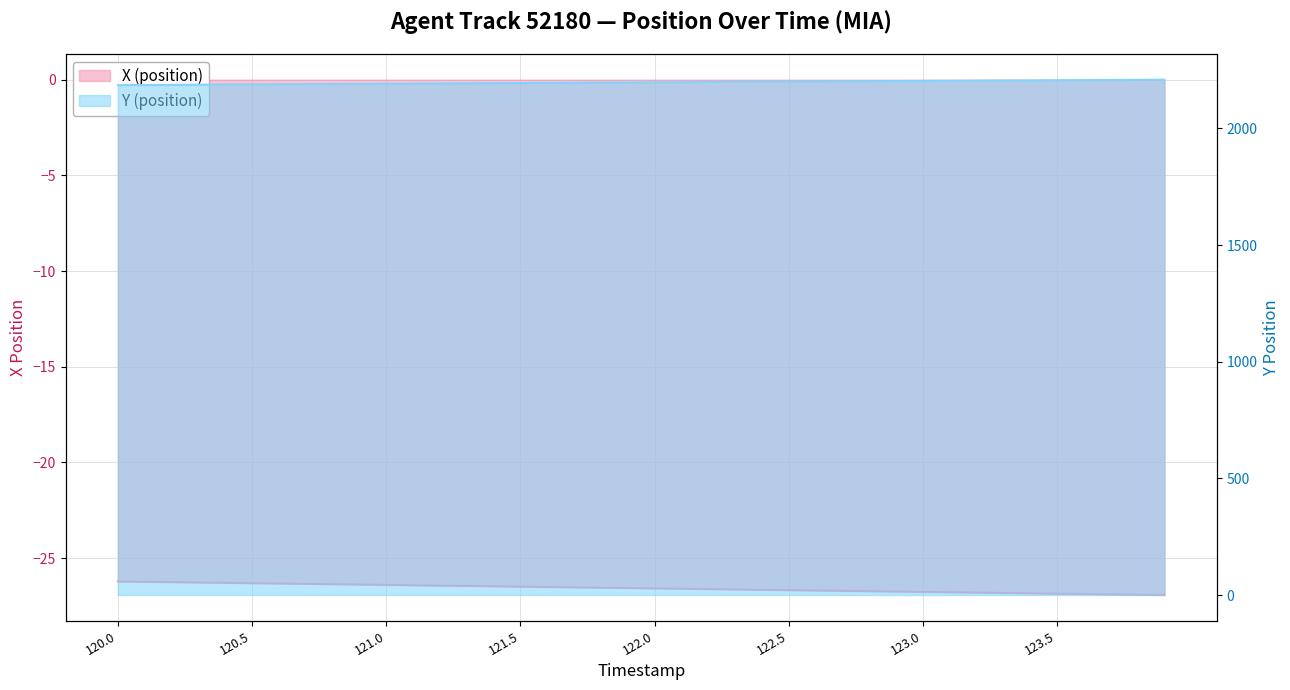

What is the label of the 15th point from the left?

121.4